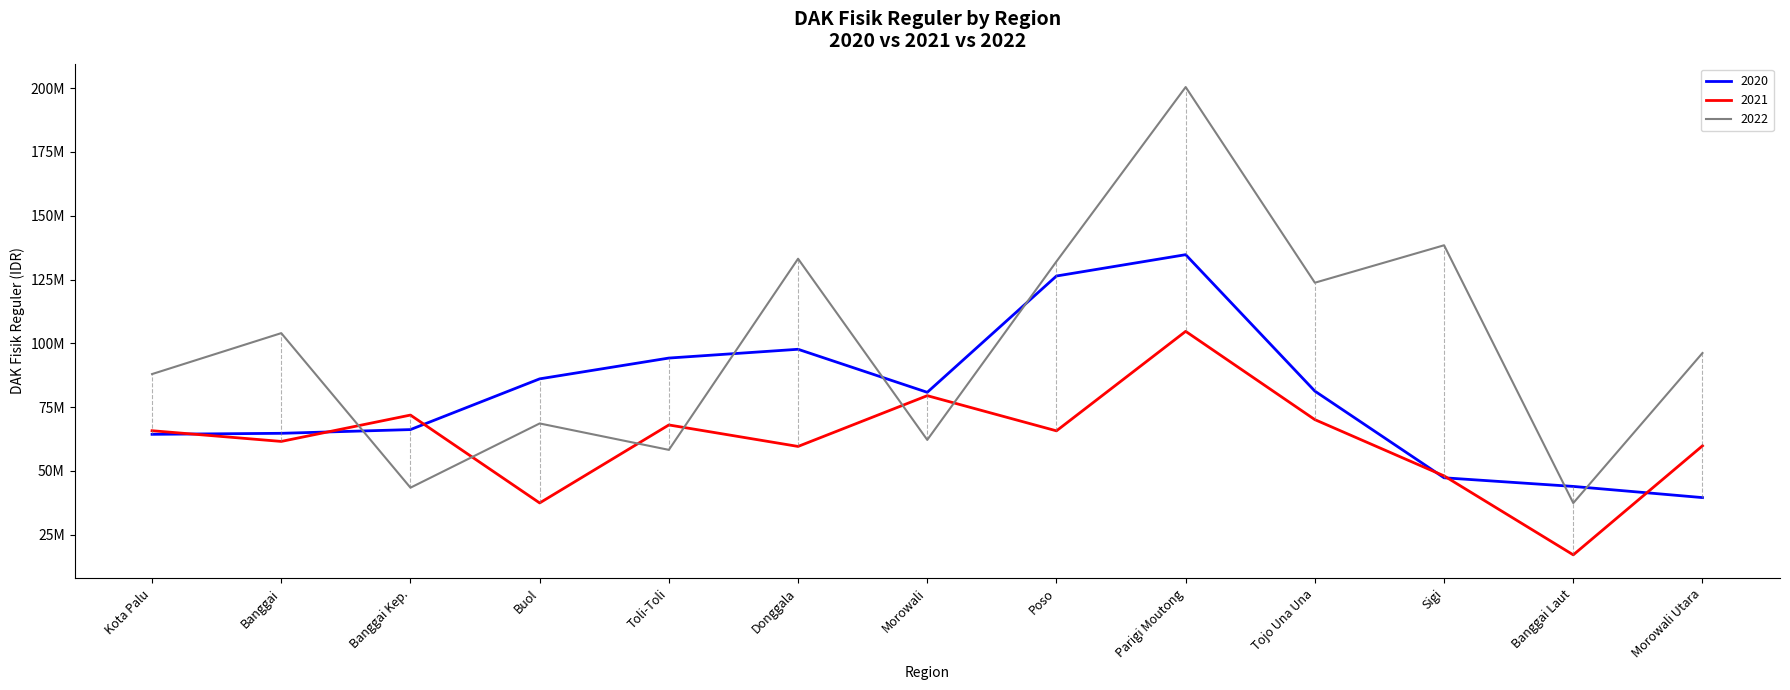

Reading left to right, list all the values displayed in this chart.

2020: Kota Palu=64337941	Banggai=64734543	Banggai Kep.=66195509	Buol=86077990	Toli-Toli=94228433	Donggala=97669576	Morowali=80803564	Poso=126385618	Parigi Moutong=134745623	Tojo Una Una=81269610	Sigi=47305050	Banggai Laut=43920691	Morowali Utara=39541497
2021: Kota Palu=65754744	Banggai=61554883	Banggai Kep.=71884426	Buol=37442471	Toli-Toli=68010268	Donggala=59592258	Morowali=79489958	Poso=65703938	Parigi Moutong=104694695	Tojo Una Una=70095084	Sigi=48047406	Banggai Laut=17099426	Morowali Utara=59830363
2022: Kota Palu=87953782	Banggai=103994498	Banggai Kep.=43422917	Buol=68596217	Toli-Toli=58247755	Donggala=133152146	Morowali=62164325	Poso=132087247	Parigi Moutong=200439662	Tojo Una Una=123754585	Sigi=138434497	Banggai Laut=37400973	Morowali Utara=96199244